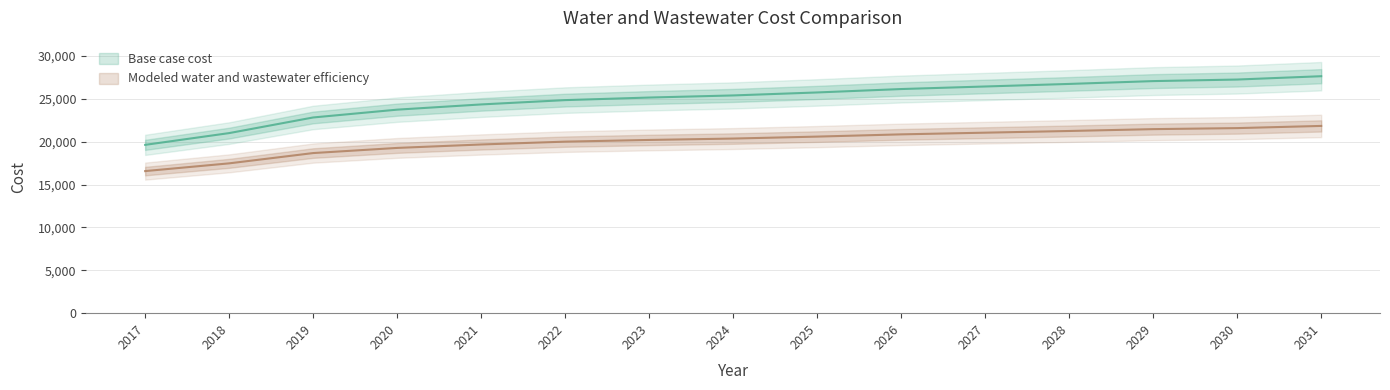

True or false: Modeled water and wastewater efficiency and Base case cost intersect in this chart.

False